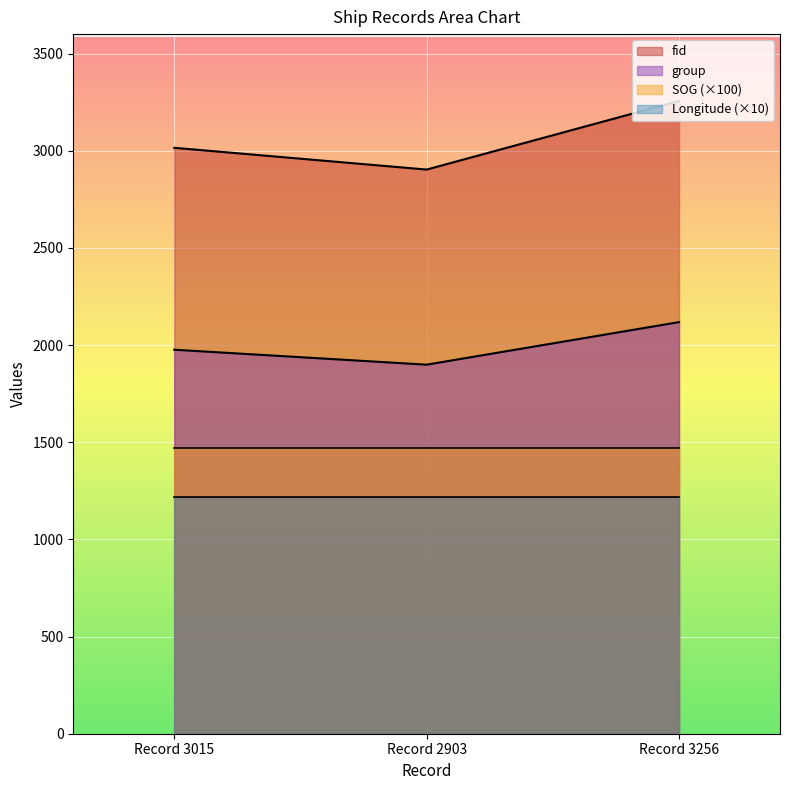

What is the value of the group point at the 1st from the left?

1976